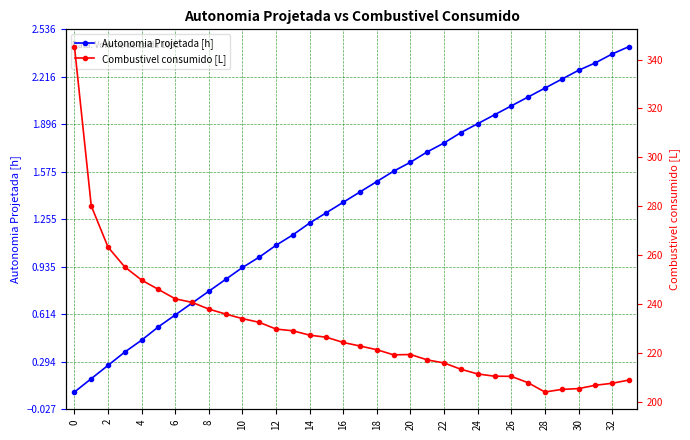

True or false: Autonomia Projetada [h] has a value of 1.0 at 28.

False